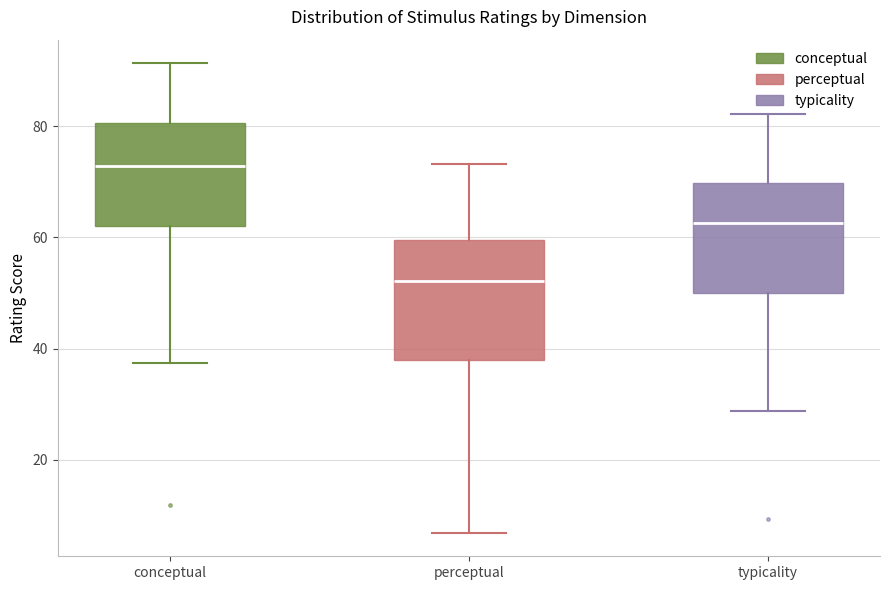

Reading left to right, read every box against the y-axis: the position of its median line, the range the box covers, and the ends of its whiskers. The values are not printed on the chart, so give them approximately, as read against the axis.

conceptual: median 72, box 62 to 80, whiskers 38 to 92
perceptual: median 52, box 38 to 60, whiskers 6 to 74
typicality: median 62, box 50 to 70, whiskers 28 to 82